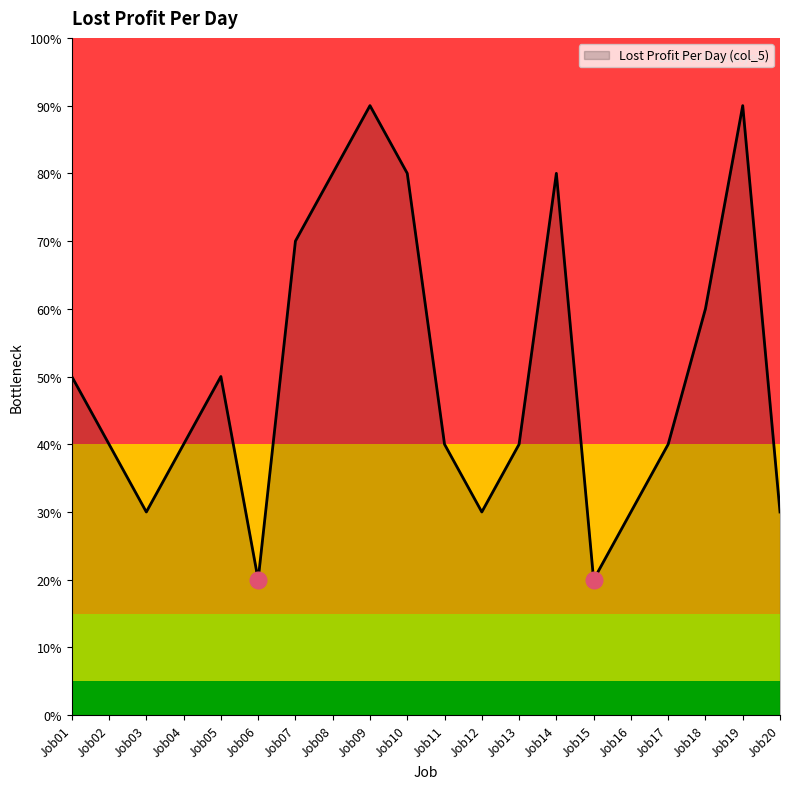

Does the chart have visible grid lines?

No